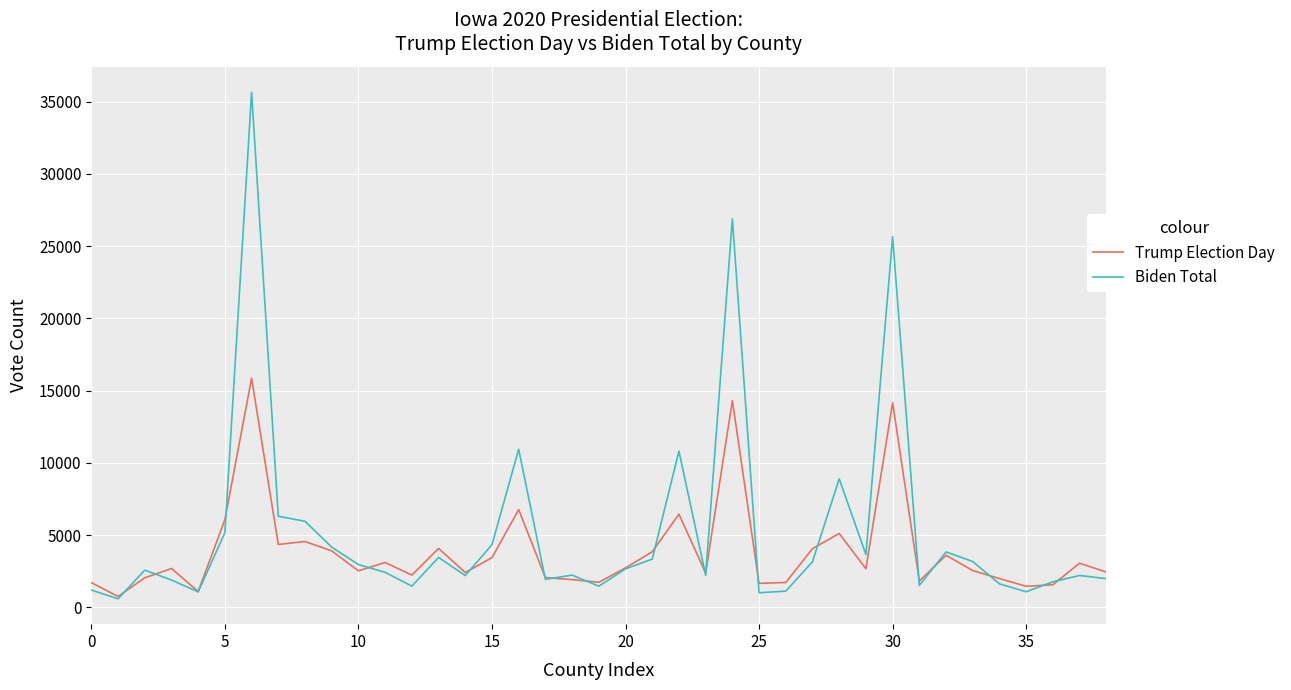

What is the maximum value for Biden Total?

35647